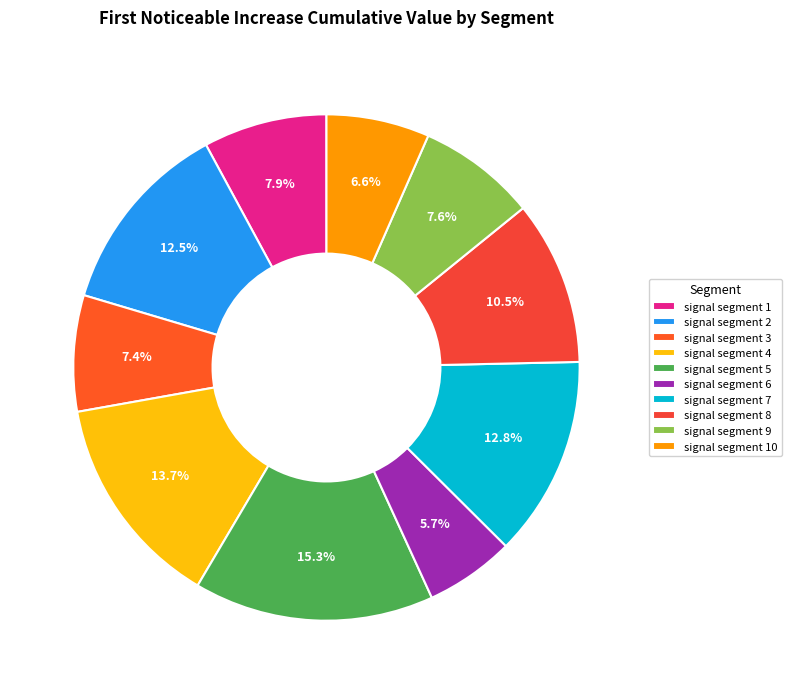

Between signal segment 10 and signal segment 6, which is larger?

signal segment 10